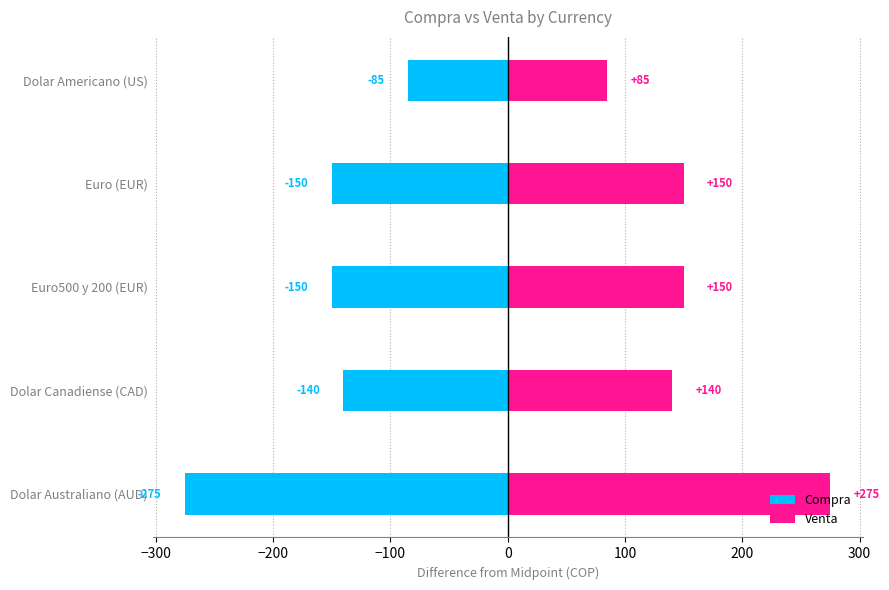

Between Euro500 y 200 (EUR) and Dolar Canadiense (CAD), which is larger?

Dolar Canadiense (CAD)